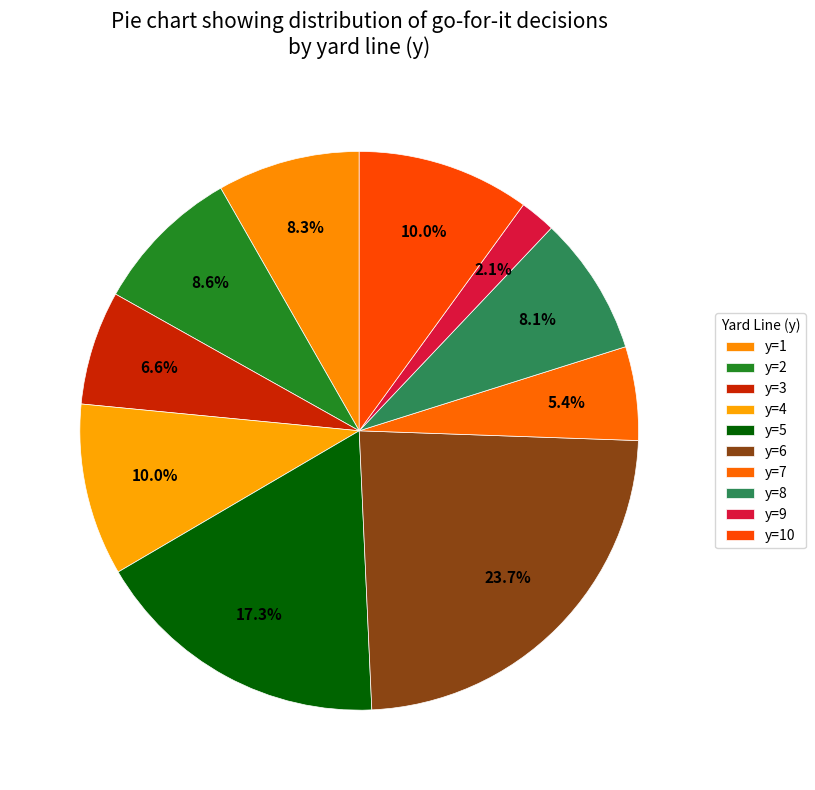

Count the number of slices in the pie.

10